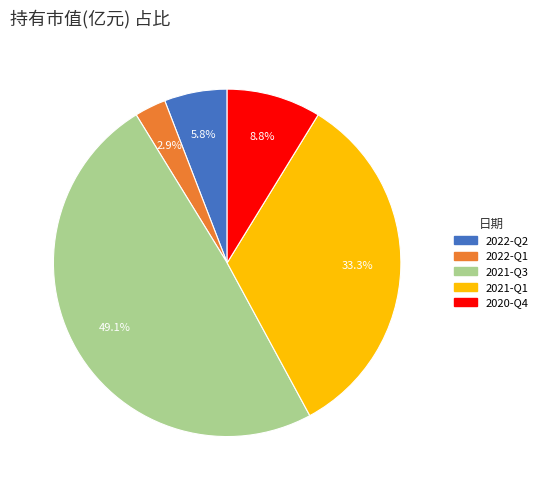

True or false: 2022-Q2 accounts for 1% of the total.

False